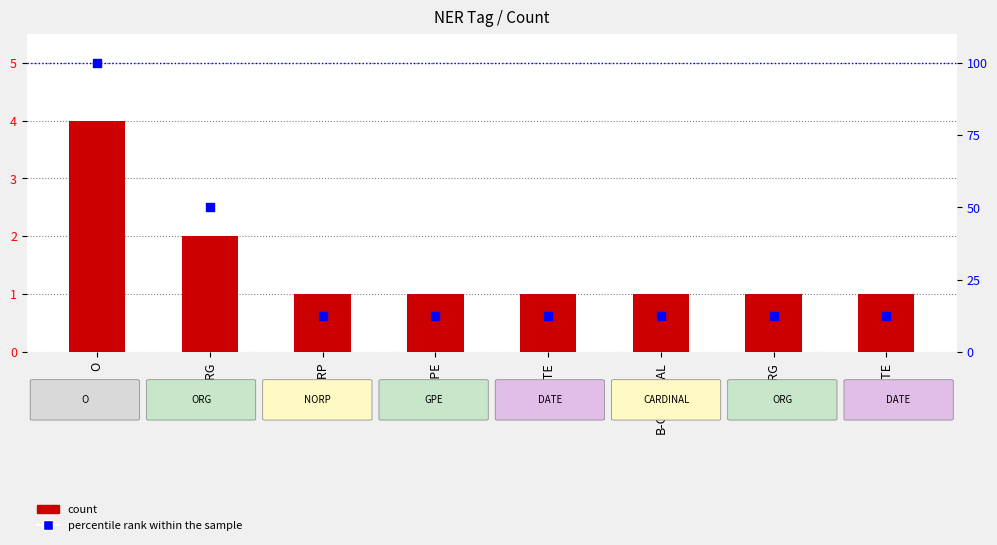

Which series reaches the minimum Y coordinate?

count